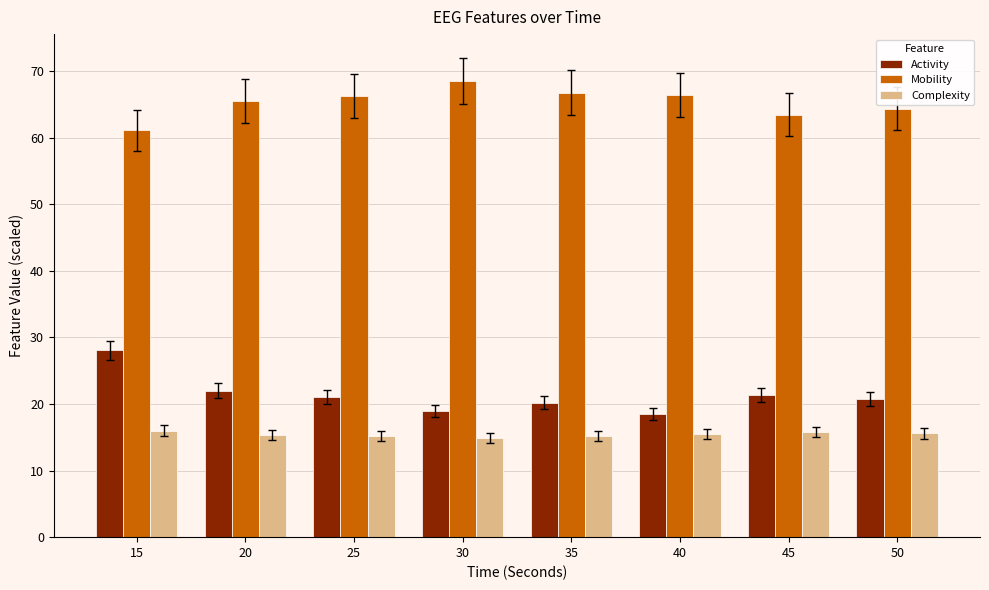

The value of Complexity at 25 is 15.1. True or false?

True